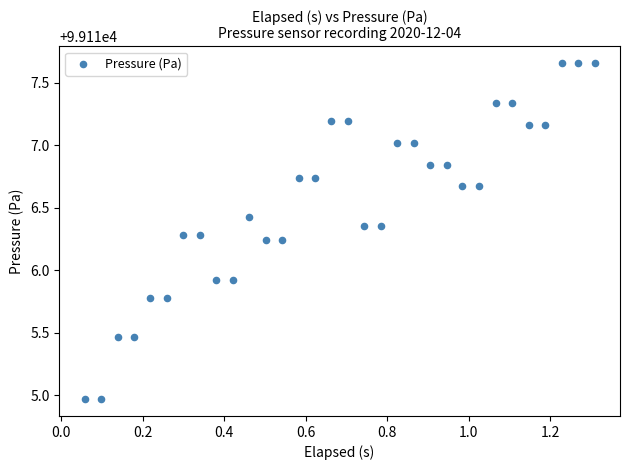

What is the range of X values (max minus min)?

1.3